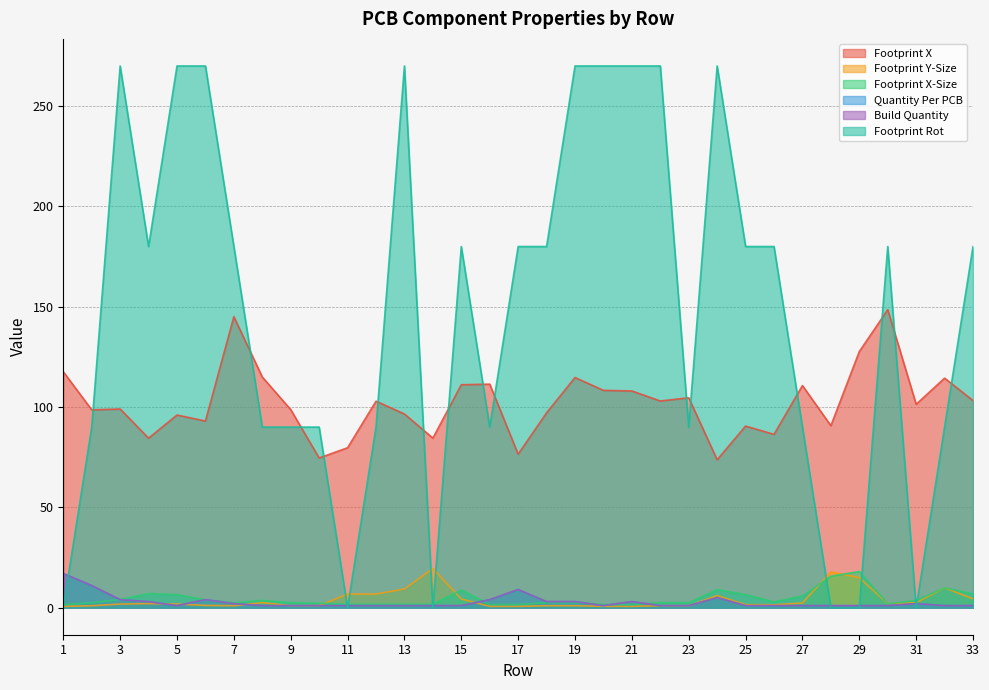

What is the sum of the Footprint X-Size values at 5 and 12?

8.2